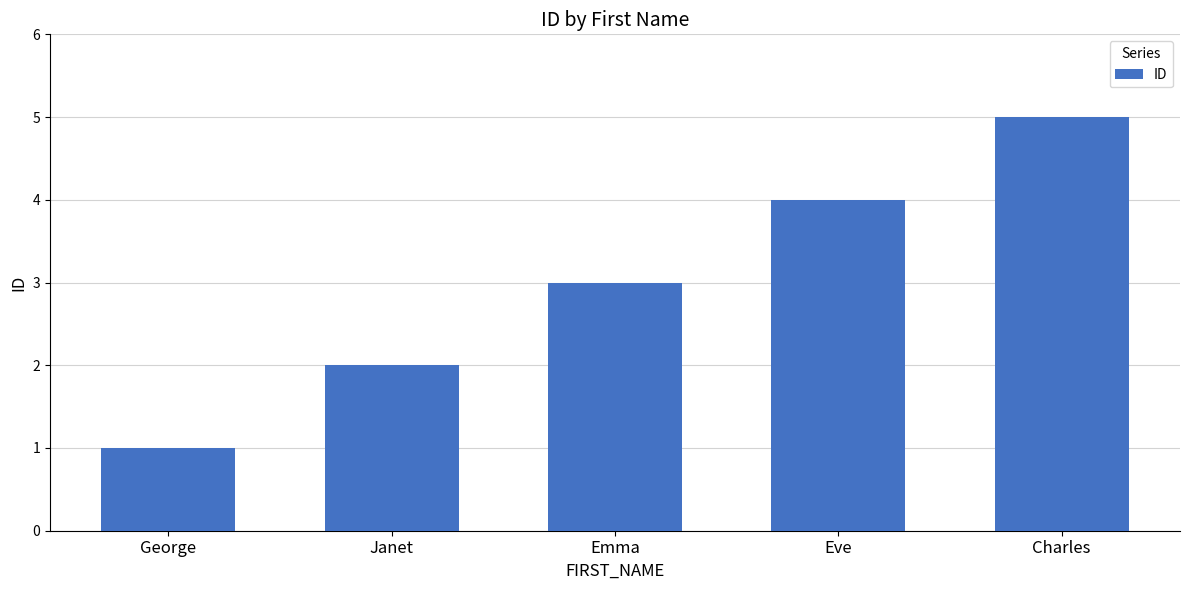

What is the ratio of the value at Emma to the value at George?

3.0